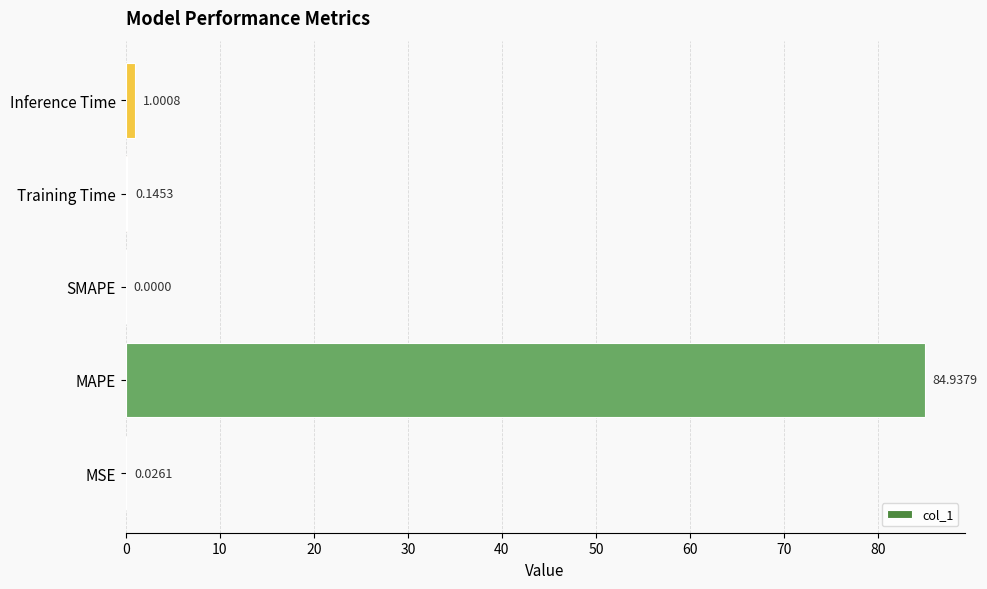

At which category does the chart reach its peak across all series?

MAPE